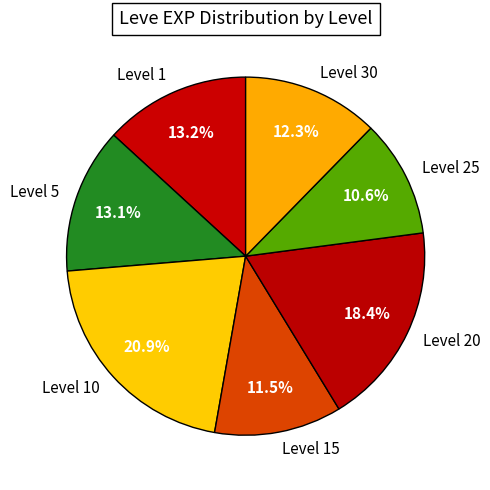

Approximately how many times larger is the value at Level 30 compared to Level 1?

0.9